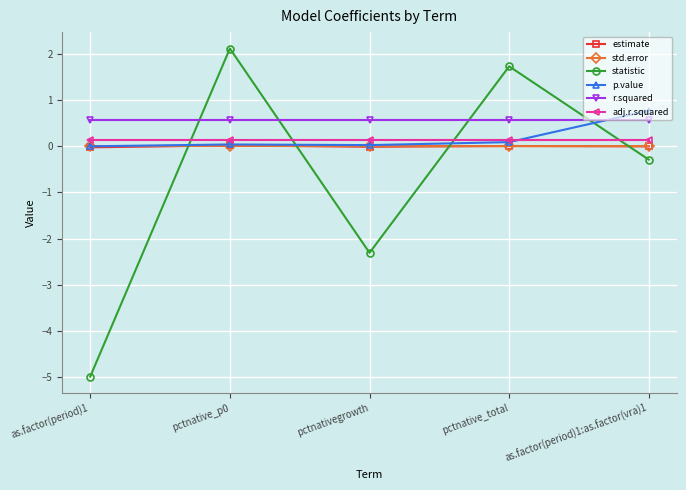

Which series ends up on top after the final intersection of p.value and adj.r.squared?

p.value